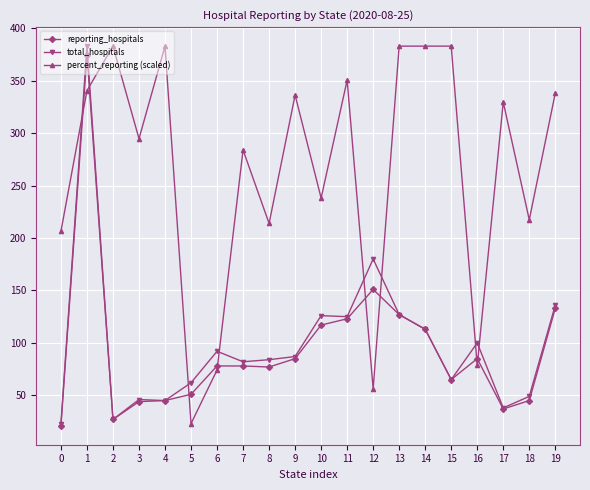

Which series has the largest total across all categories?

percent_reporting (scaled)